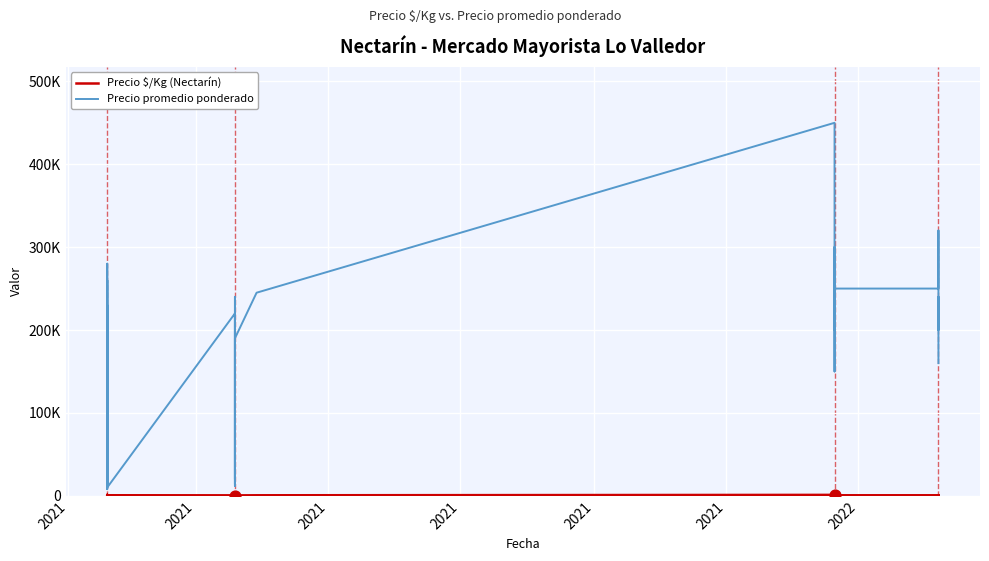

What are all the series names shown in the legend?

Precio $/Kg, Precio promedio ponderado